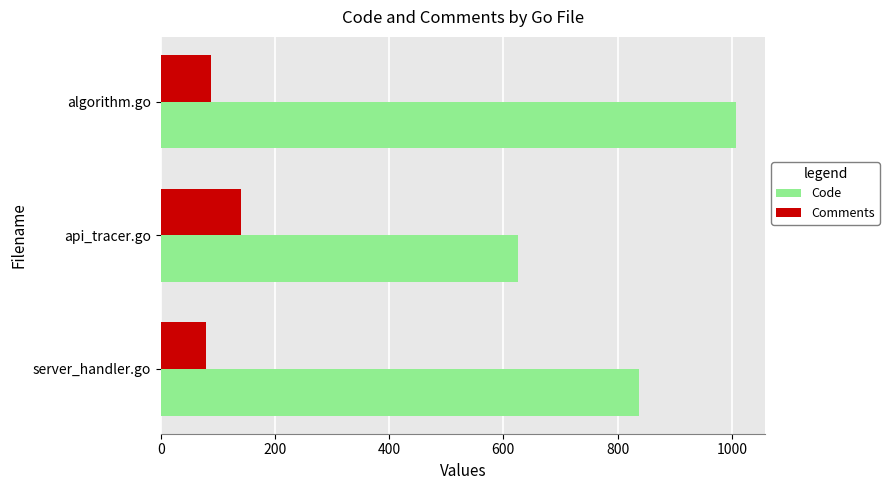

The Comments series shows 79 at server_handler.go. True or false?

True